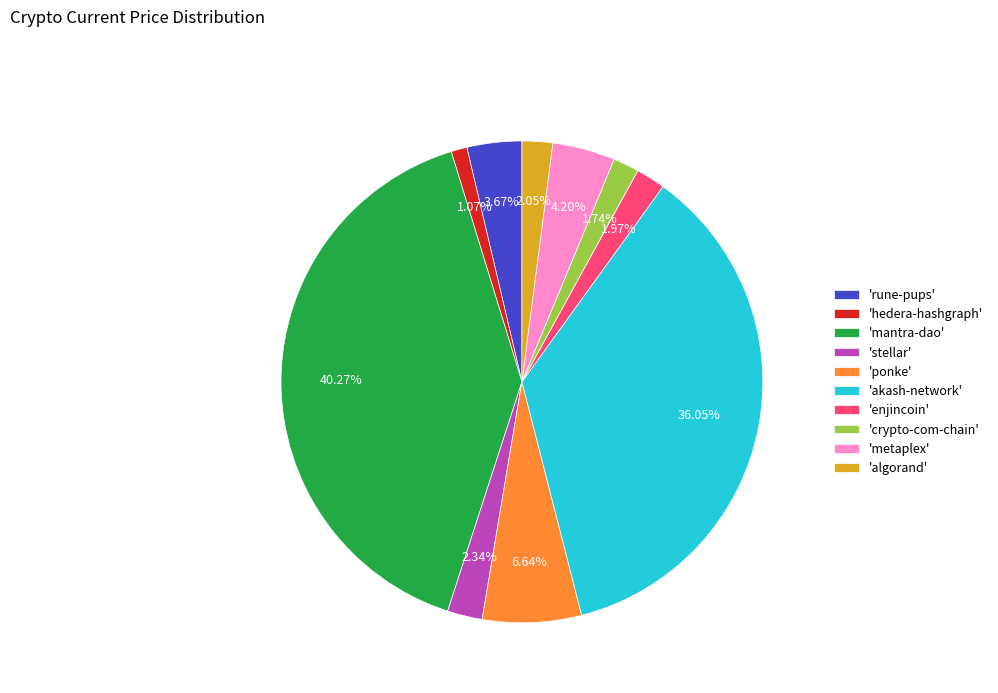

Is there any slice that represents more than half of the pie?

No